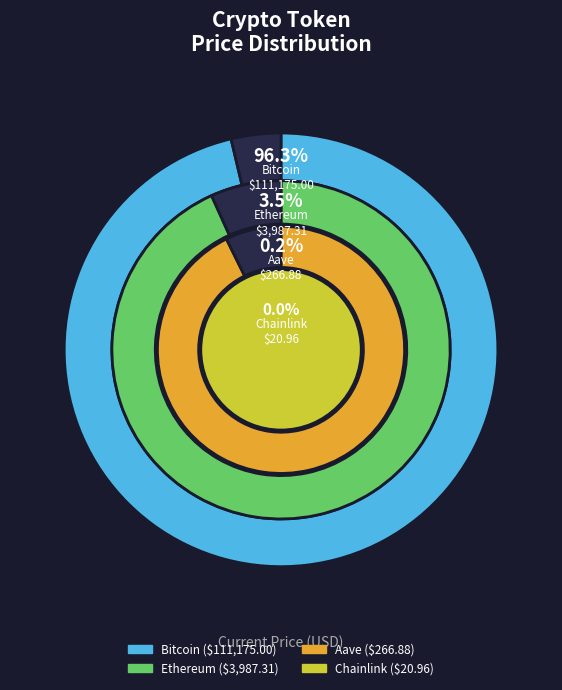

Which has a higher value, Bitcoin or Aave?

Bitcoin